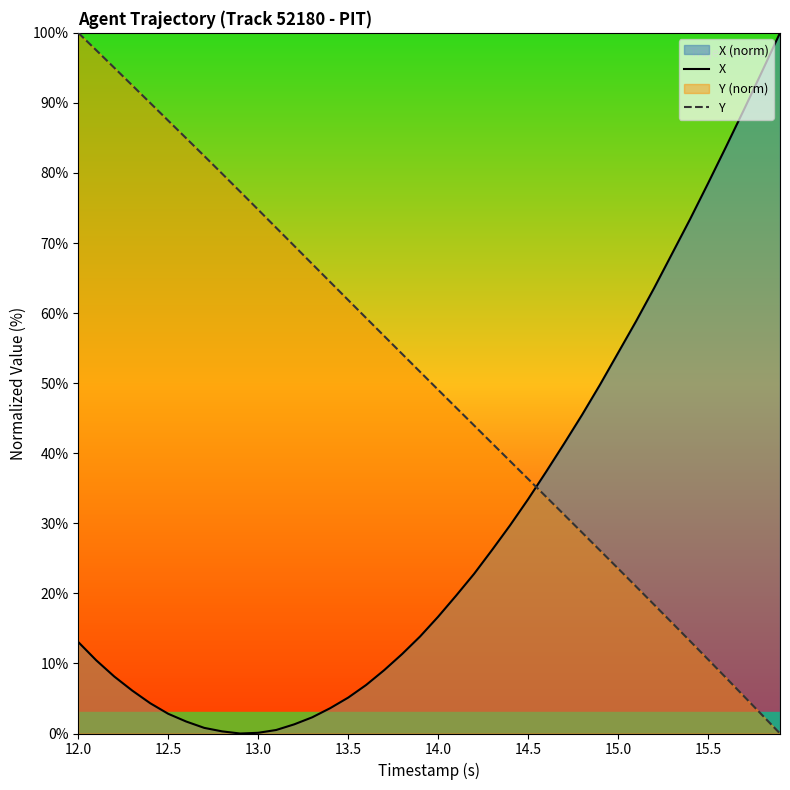

True or false: X has a value of 5.1 at 13.5.

True